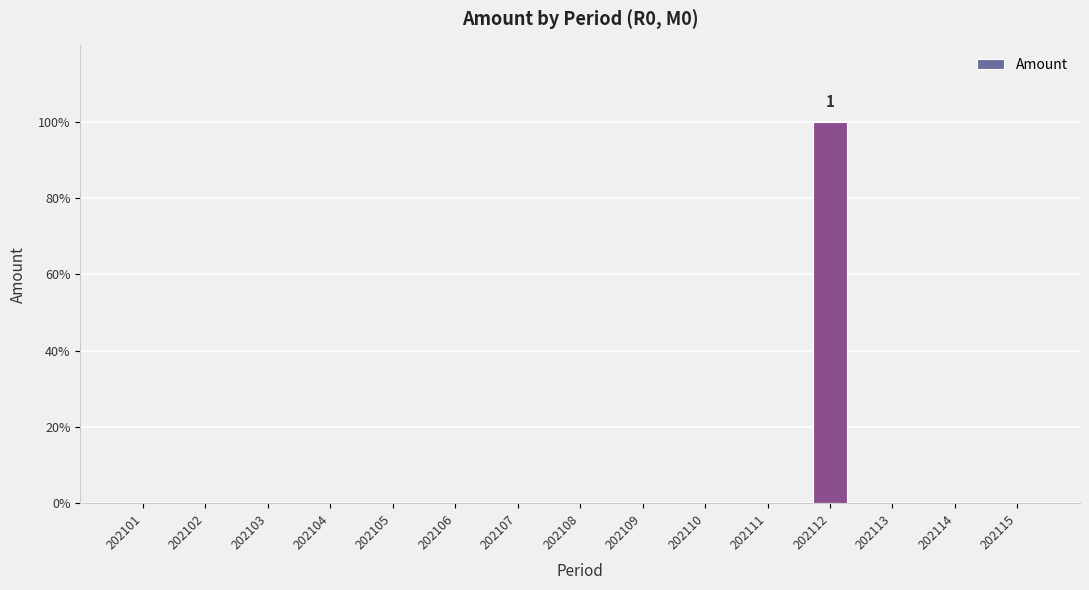

Reading left to right, what are all the values shown in this chart?

0	0	0	0	0	0	0	0	0	0	0	1	0	0	0